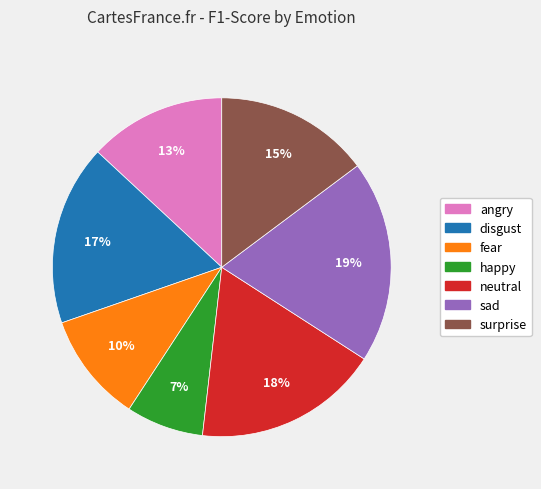

What is the largest slice in the pie chart?

sad